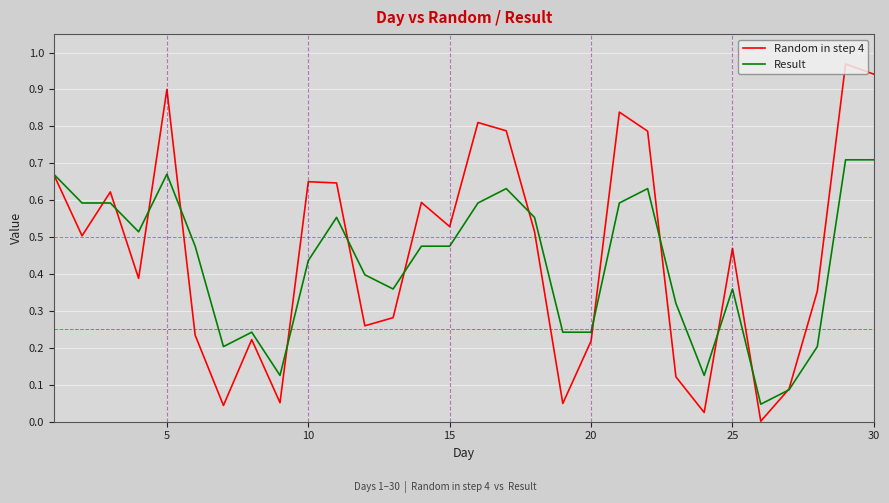

List the series in order of their peak value, lowest first.

Result, Random in step 4